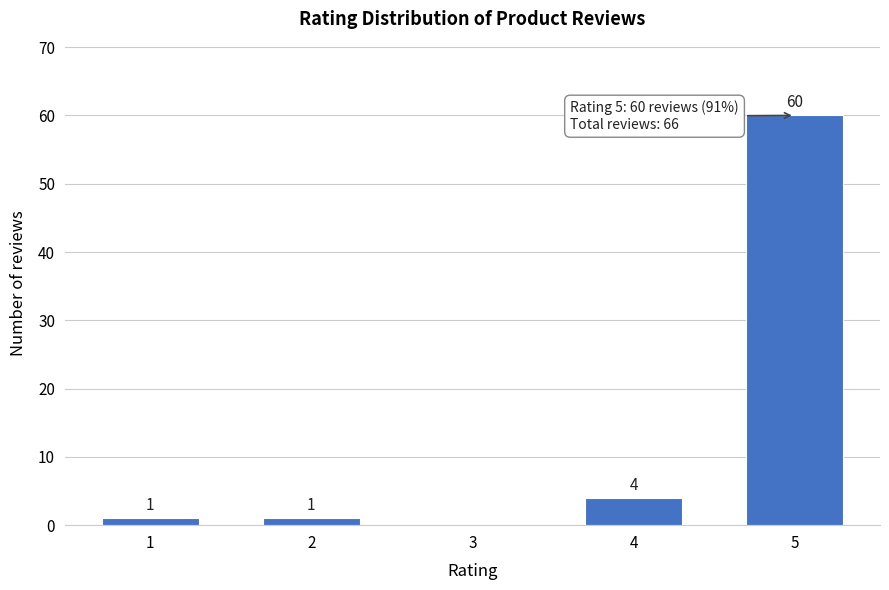

Reading left to right, list all the values displayed in this chart.

1=1	2=1	3=0	4=4	5=60